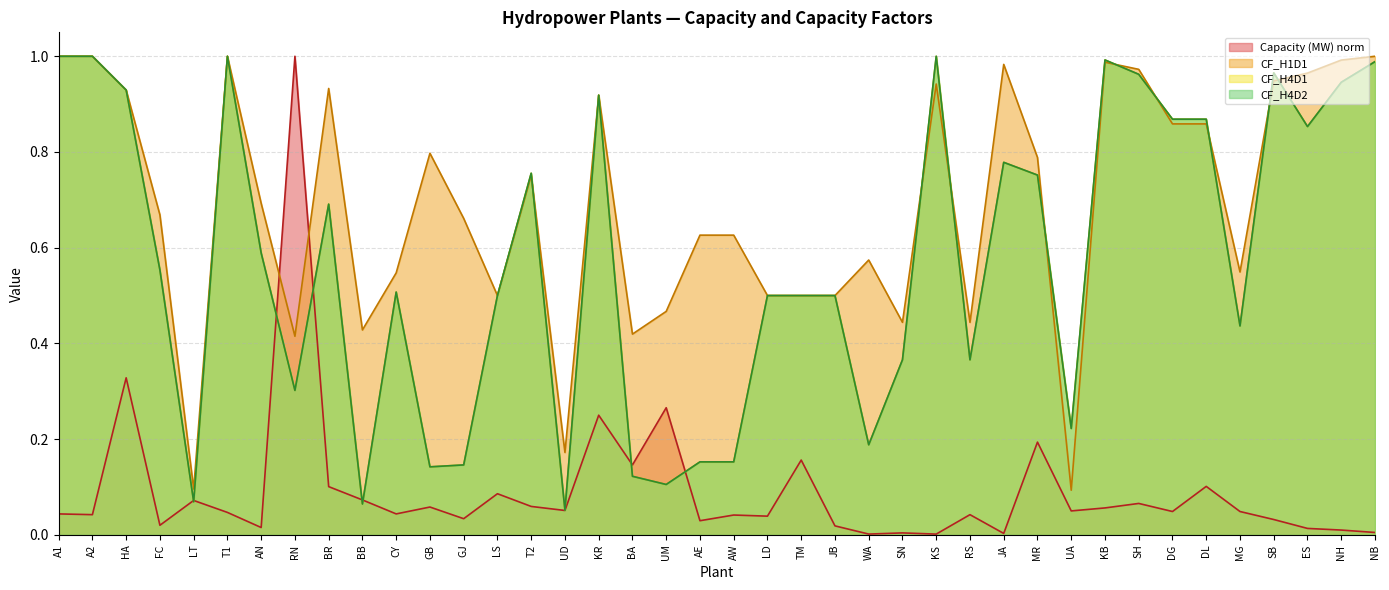

Which series ends up on top after the final intersection of CF_H4D2 and CF_H1D1?

CF_H1D1